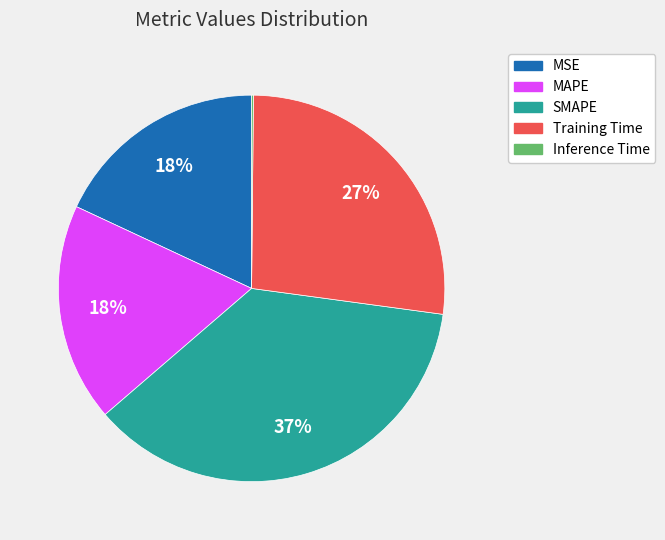

What percentage is the SMAPE slice, to the nearest percent?

37%